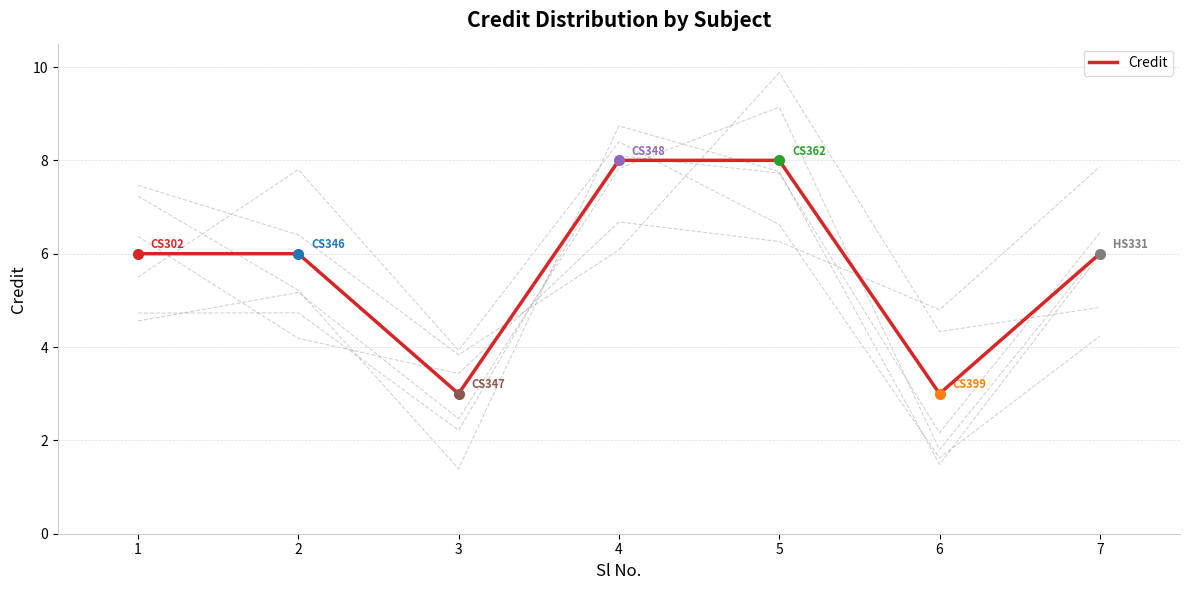

Rank the categories by value from highest to lowest.

4, 5, 1, 2, 7, 3, 6